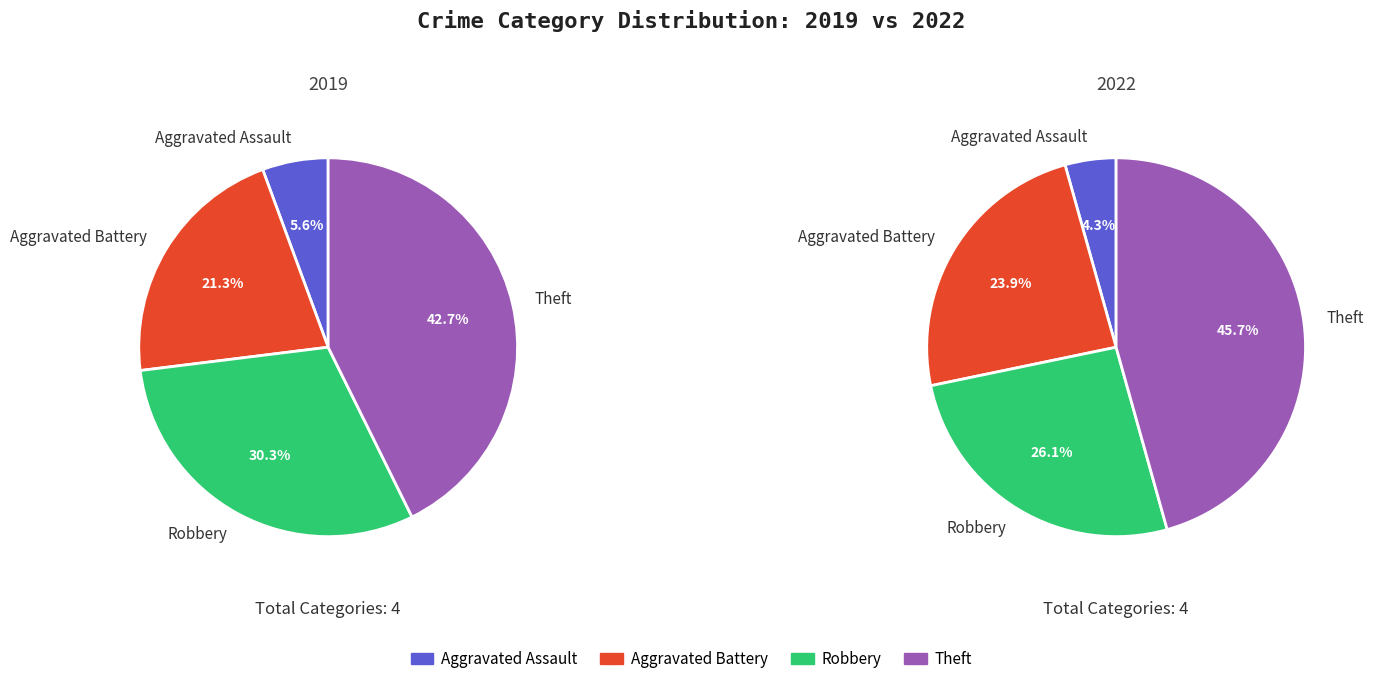

Rank the series by their average value, from lowest to highest.

values_2022, values_2019